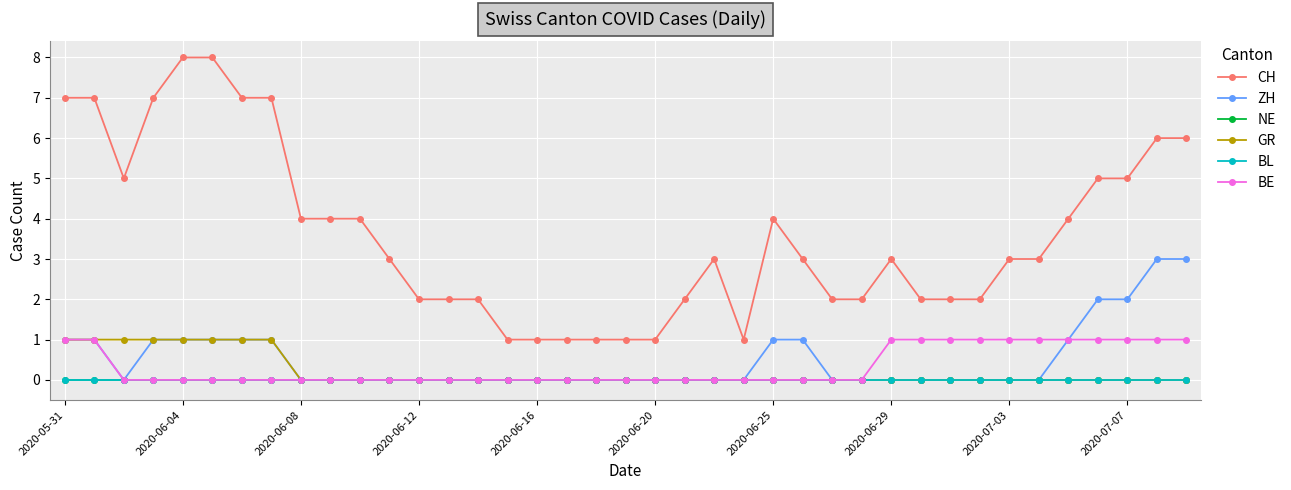

Is this an area chart (filled region under the line)?

No